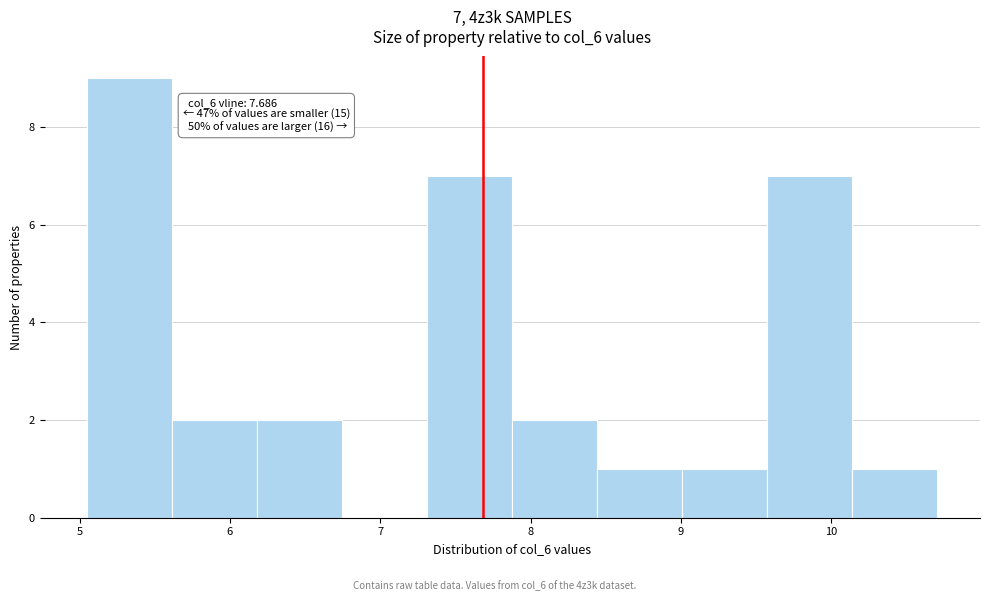

Over which range of the x-axis is the bar tallest?

5.1 to 5.6